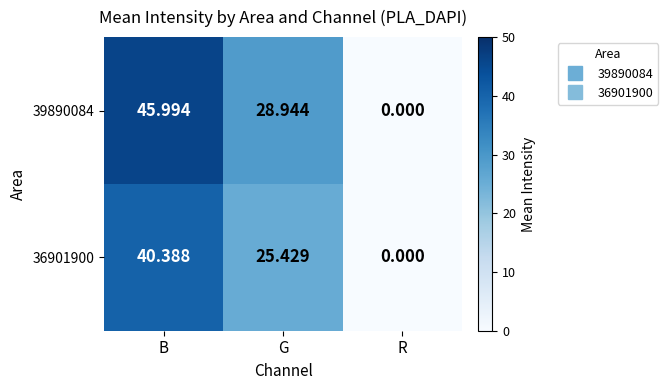

What is the spread (max minus min) of values at G?

3.5